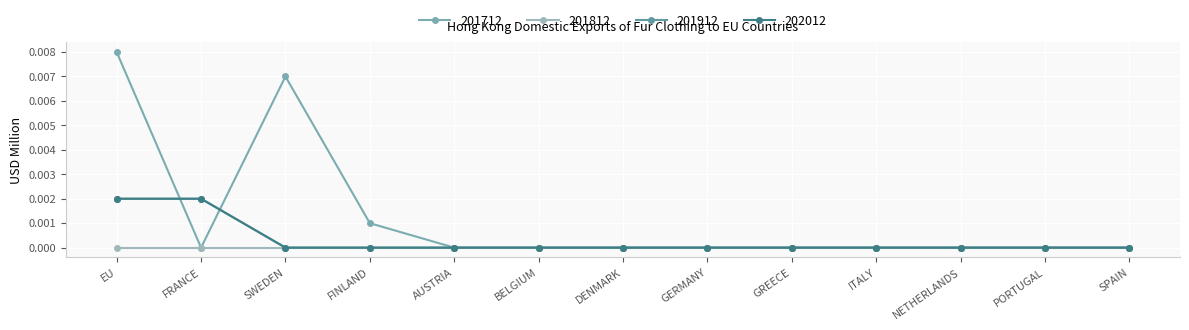

Does the chart have visible grid lines?

Yes